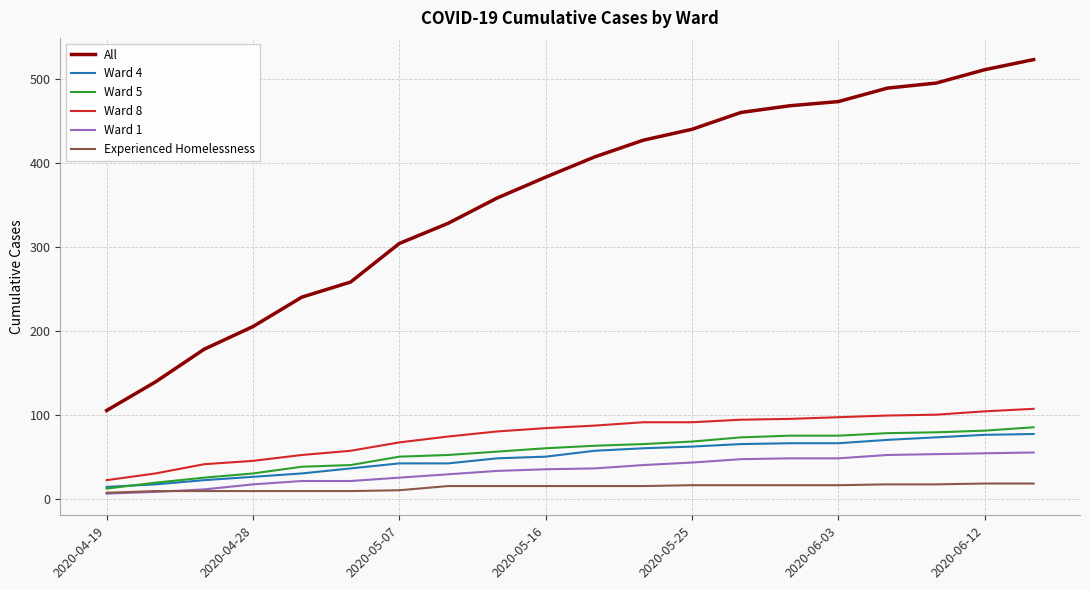

True or false: All and Ward 5 cross at least once.

False